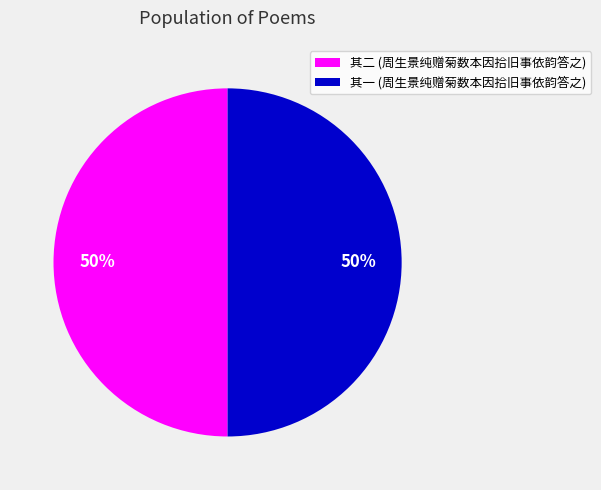

To the nearest percent, what is the average slice percentage?

50%